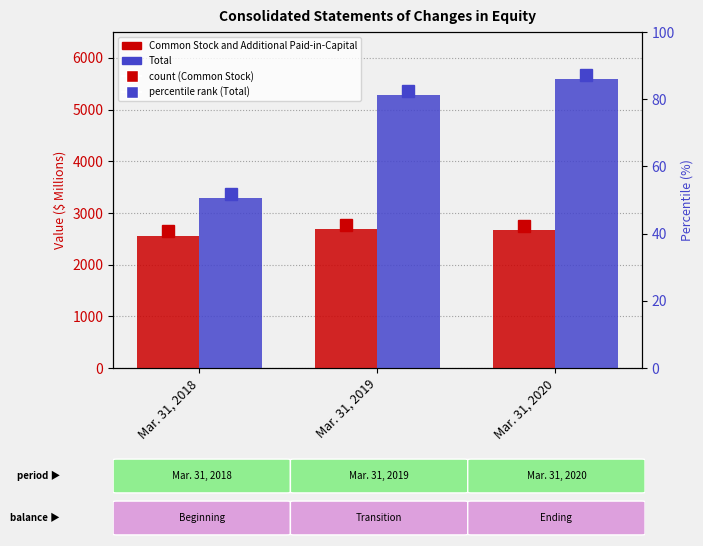

What are all the series names shown in the legend?

Common Stock and Additional Paid-in-Capital, Total